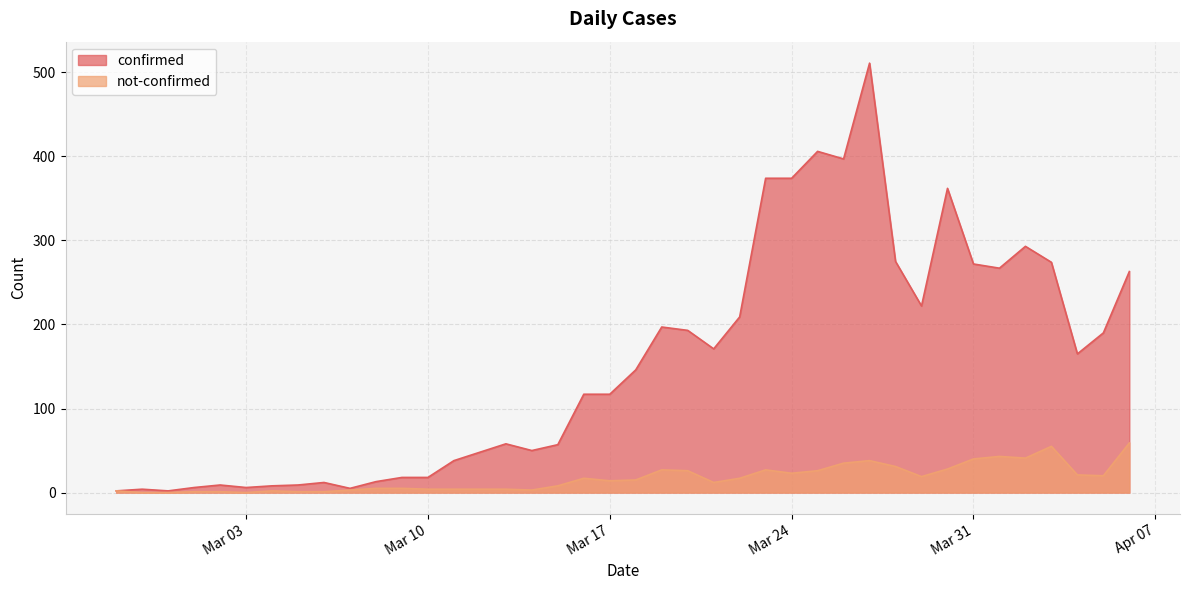

What is the maximum value for not-confirmed?

59